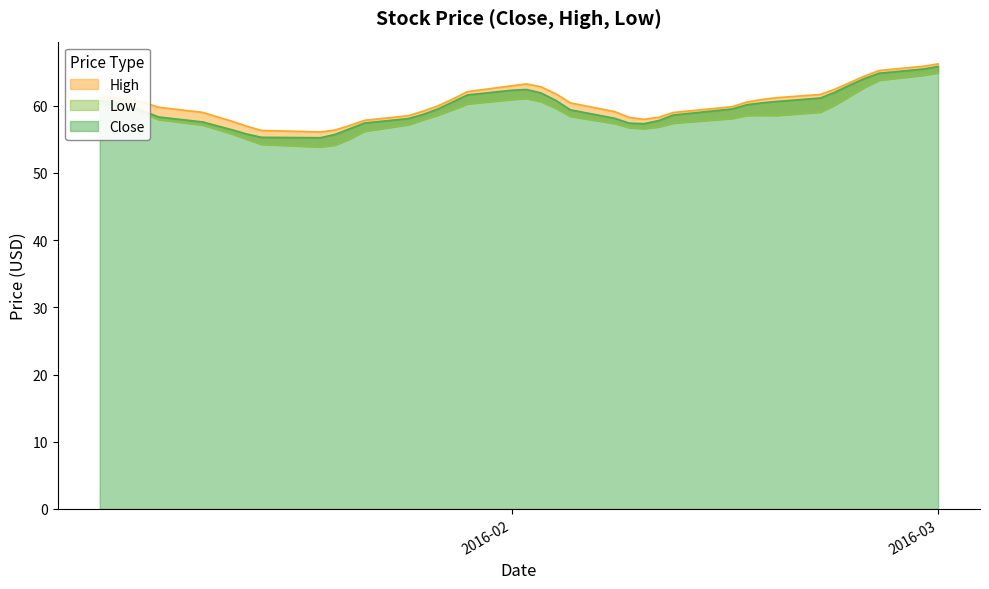

The value of Low at 22 is 59.6. True or false?

True